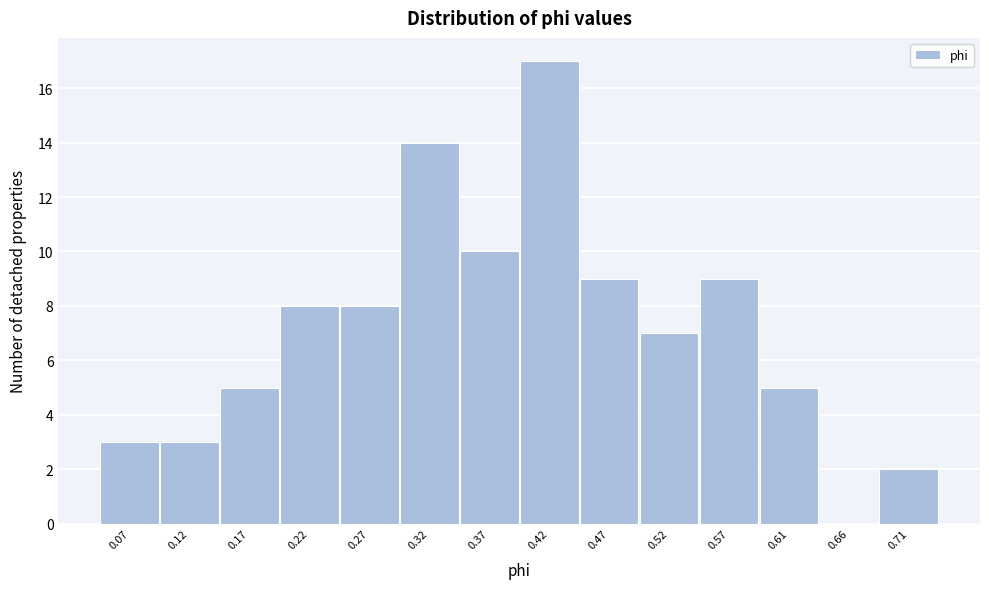

Reading left to right, extract all data points from this chart.

0.07=3	0.12=3	0.17=5	0.22=8	0.27=8	0.32=14	0.37=10	0.42=17	0.47=9	0.52=7	0.57=9	0.61=5	0.66=0	0.71=2